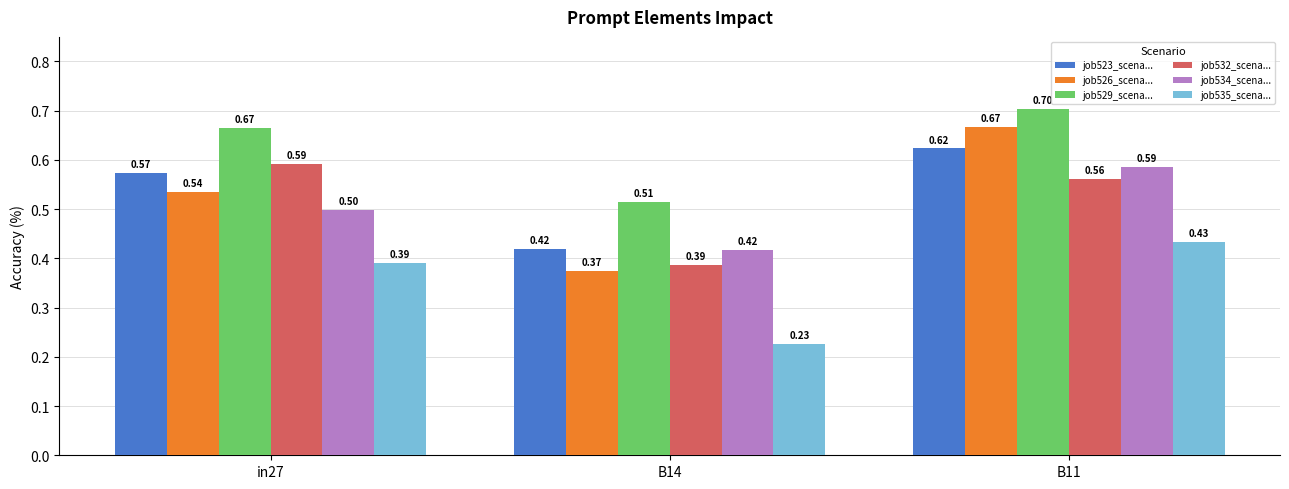

What is the total value across all series at B14?

2.3